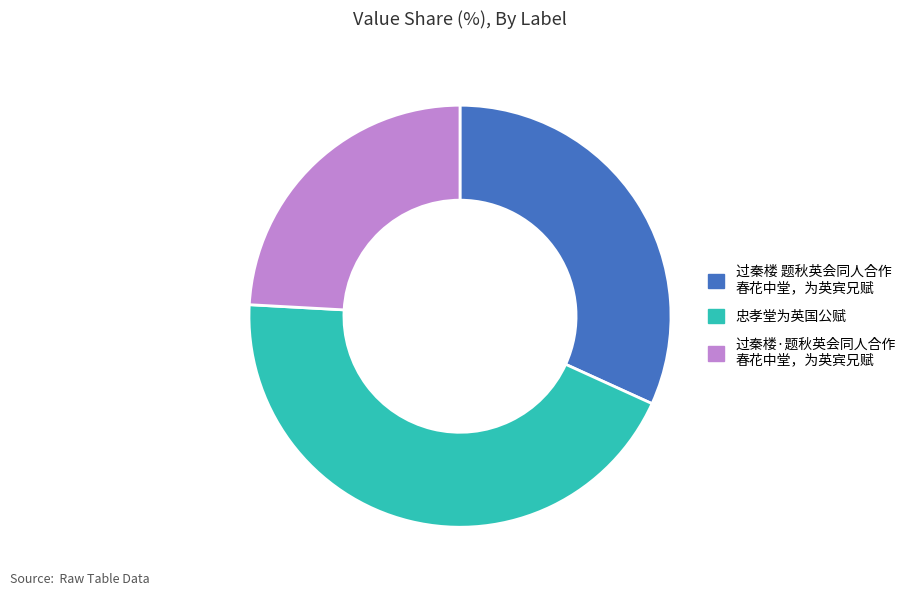

Is there any slice that represents more than half of the pie?

No